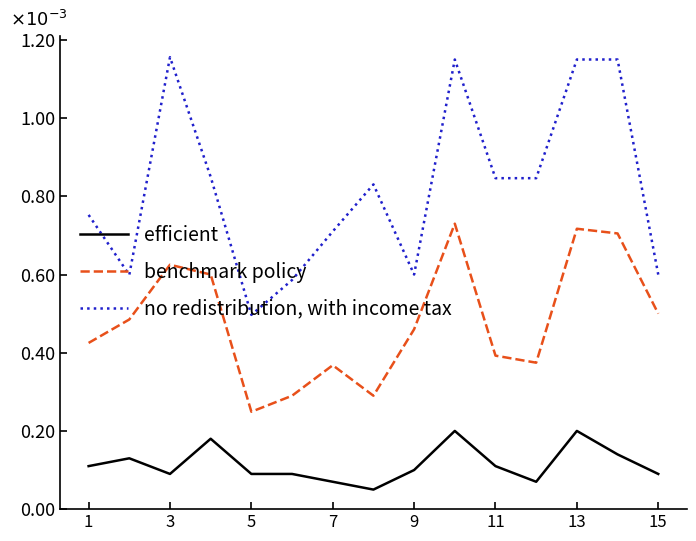

How many interior local peaks does the benchmark policy series have?

4